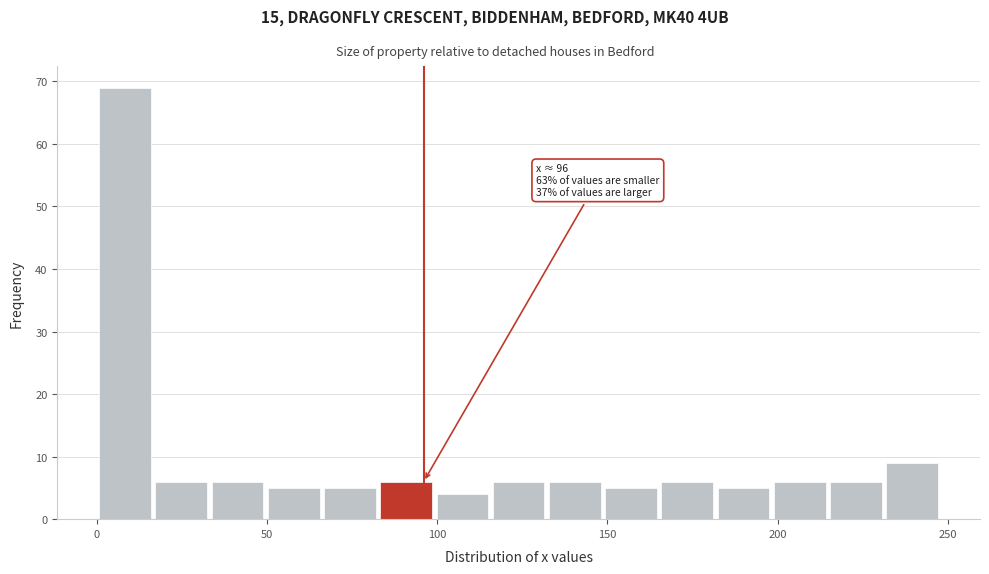

Around what value on the x-axis is the tallest bar? Give the approximate position of its centre, as read against the axis.

10